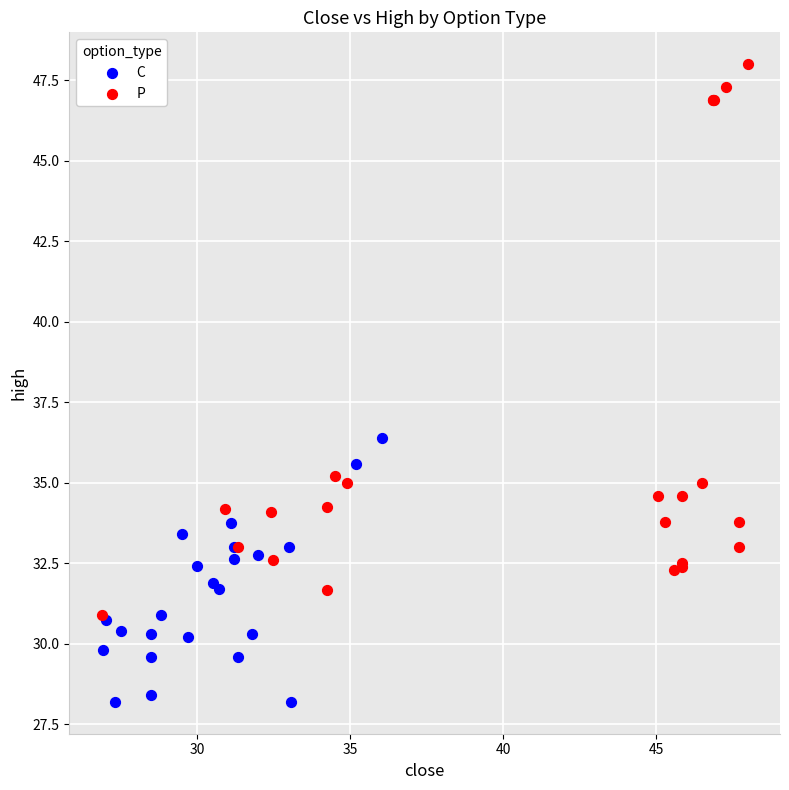

Which series reaches the minimum Y coordinate?

C